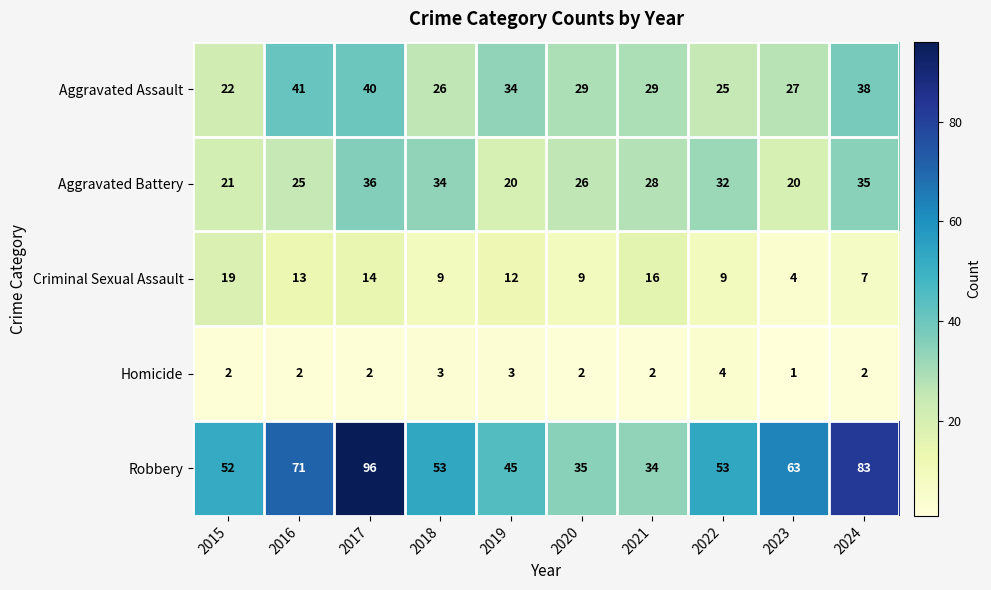

Which category has the highest value in the Robbery series?

2017